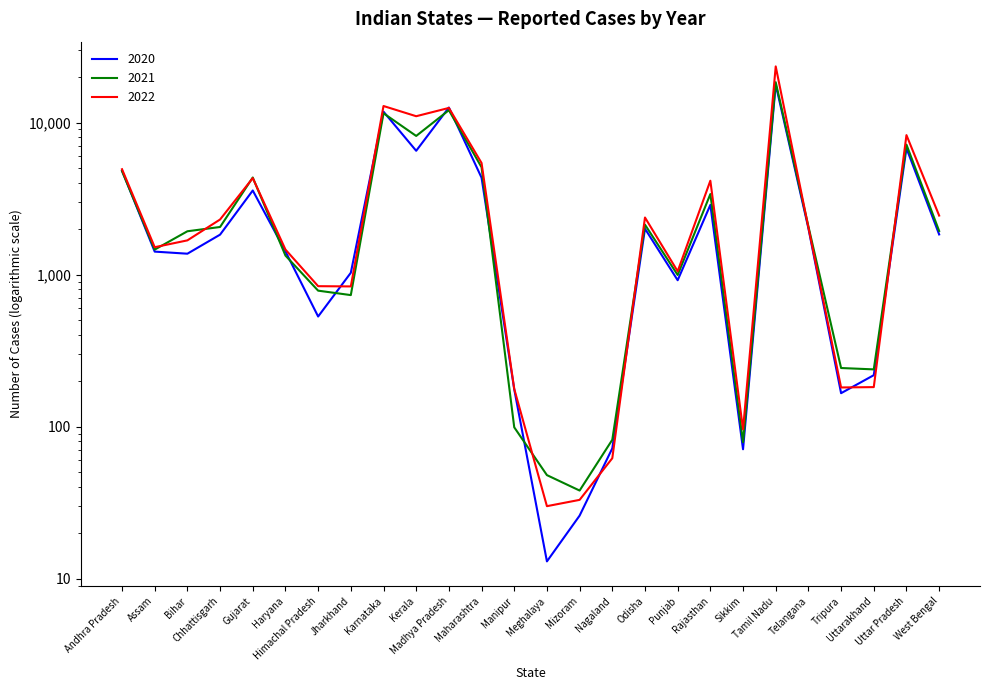

After their last crossing, which series has the higher values: 2020 or 2022?

2022